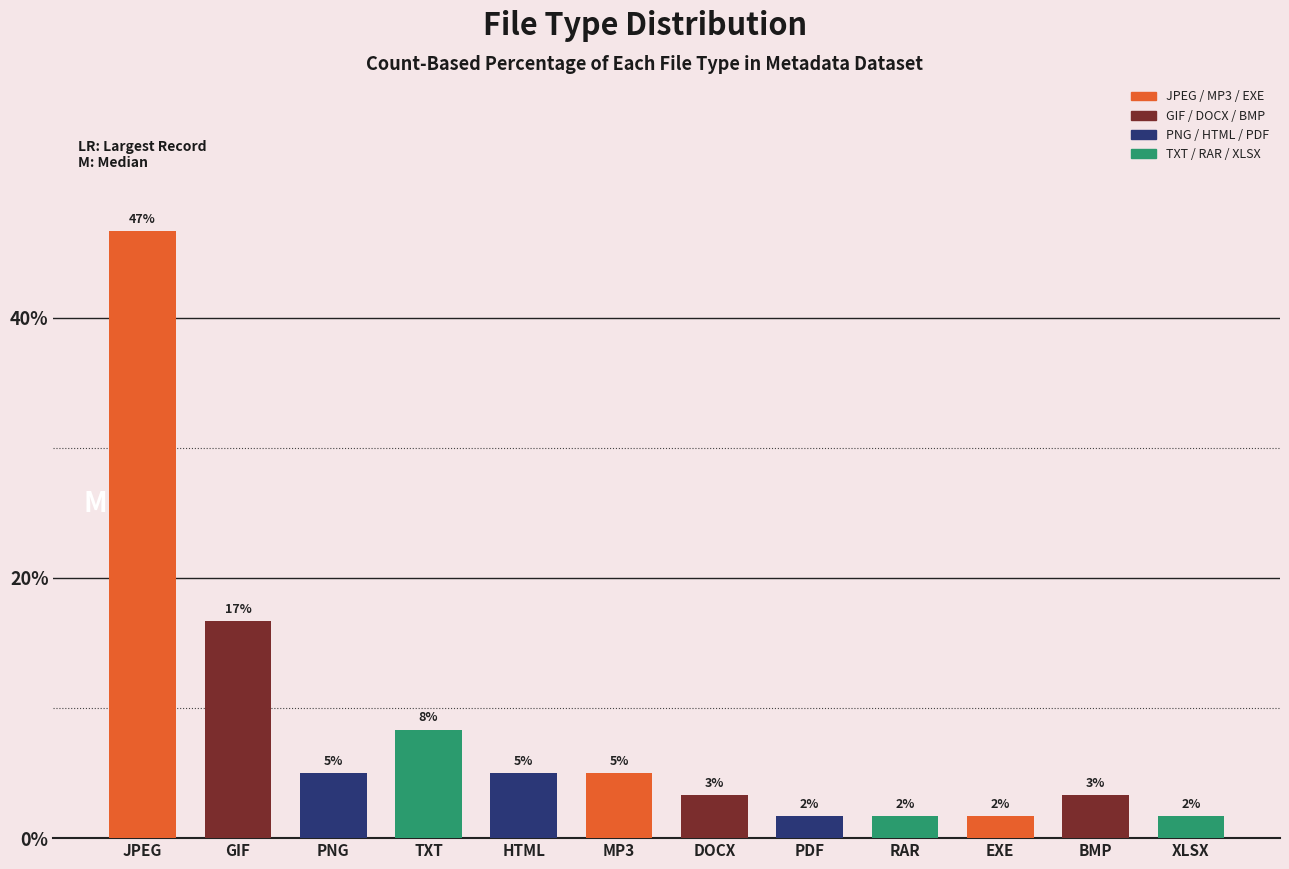

What is the difference between the maximum and minimum values?

45.0